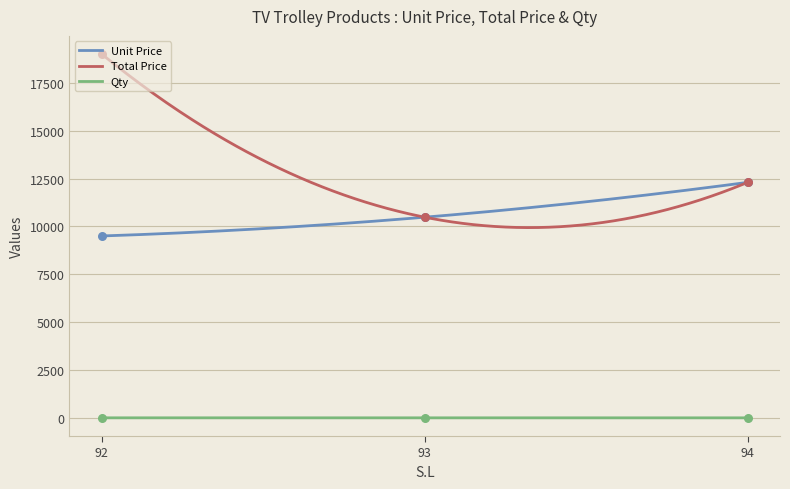

Which series reaches the minimum Y coordinate?

Qty